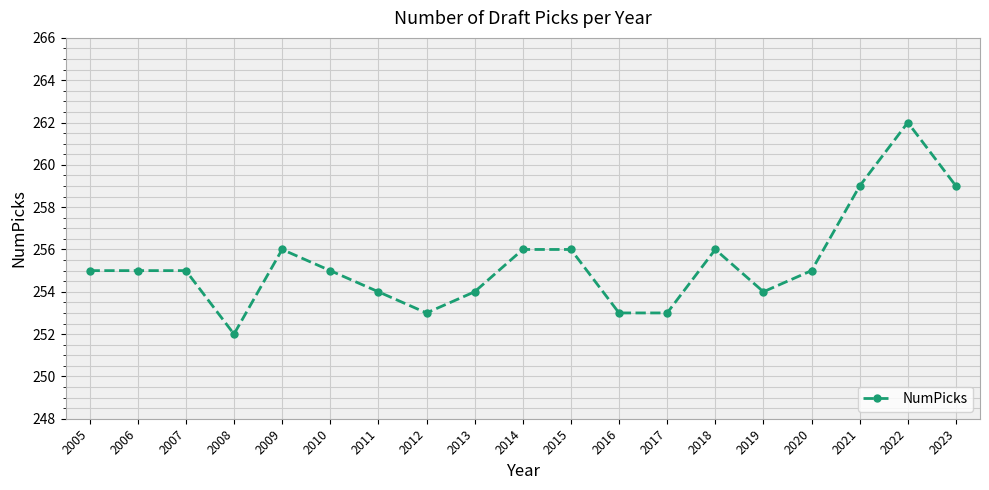

Count the number of categories in the chart.

19